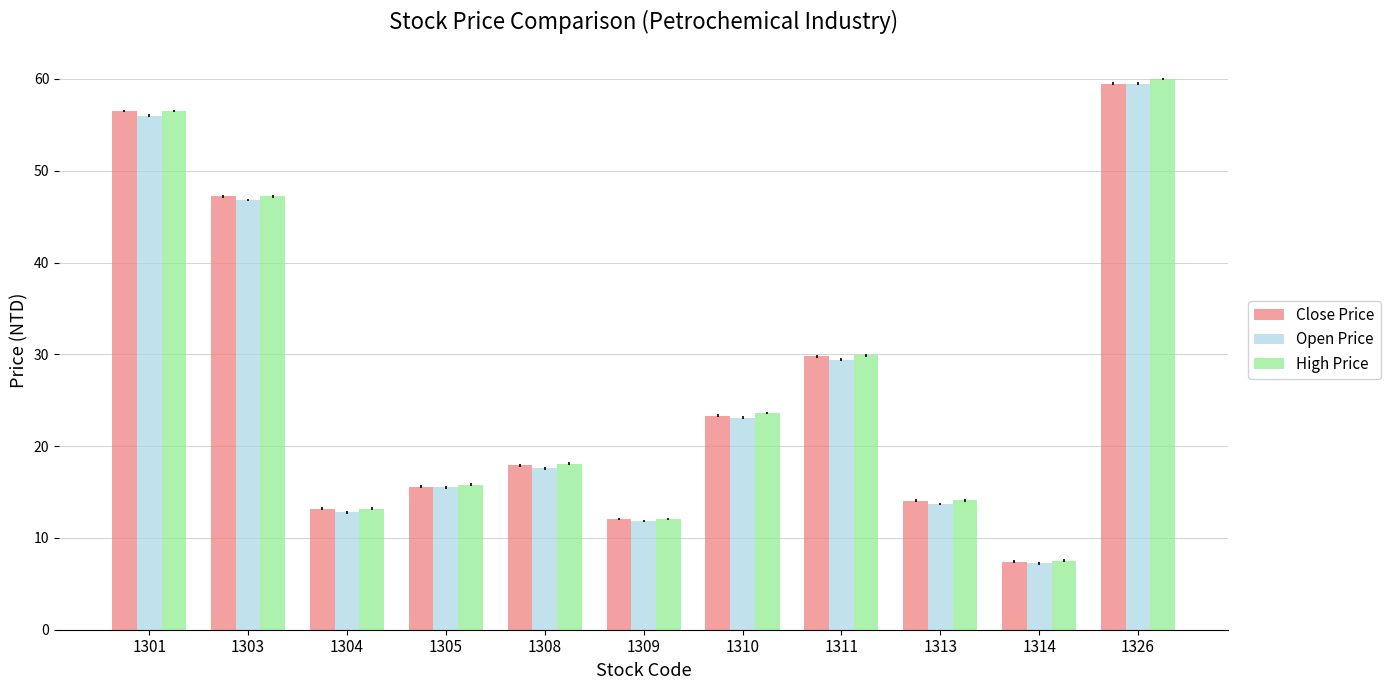

At how many categories does at least one series exceed 39?

3